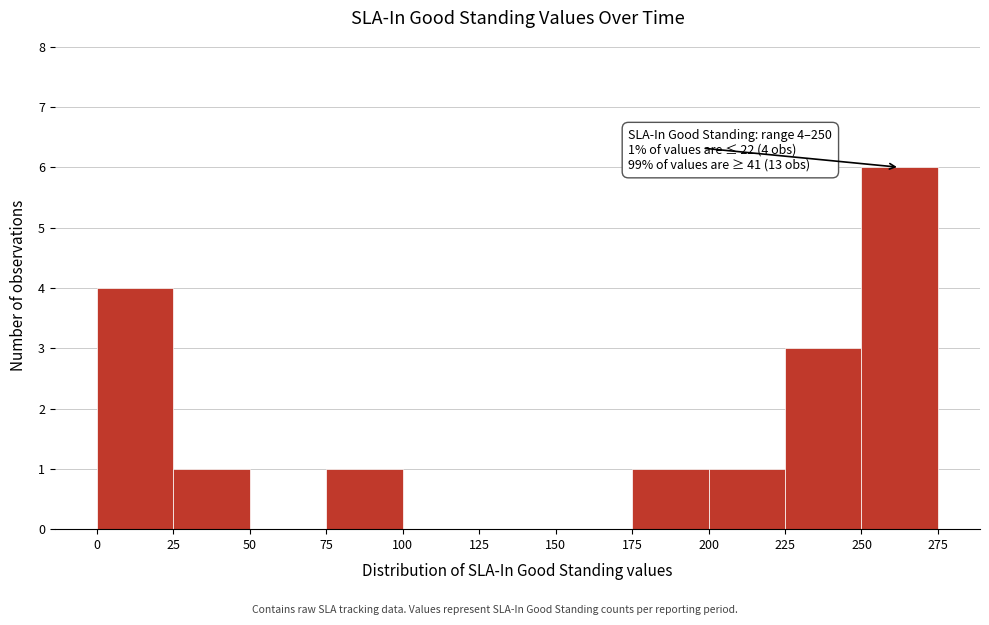

Over which range of the x-axis is the bar tallest?

250 to 275